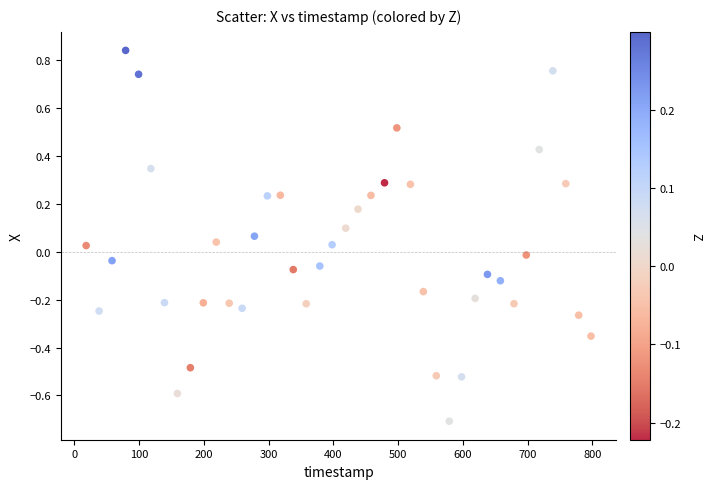

What is the range of X values (max minus min)?

780.0